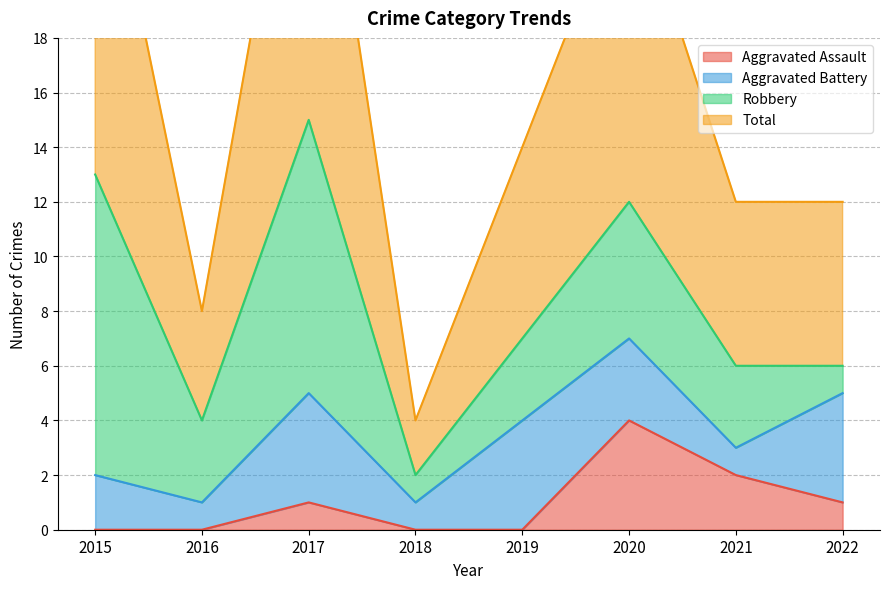

Which series changed the most between 2019 and 2022?

Total